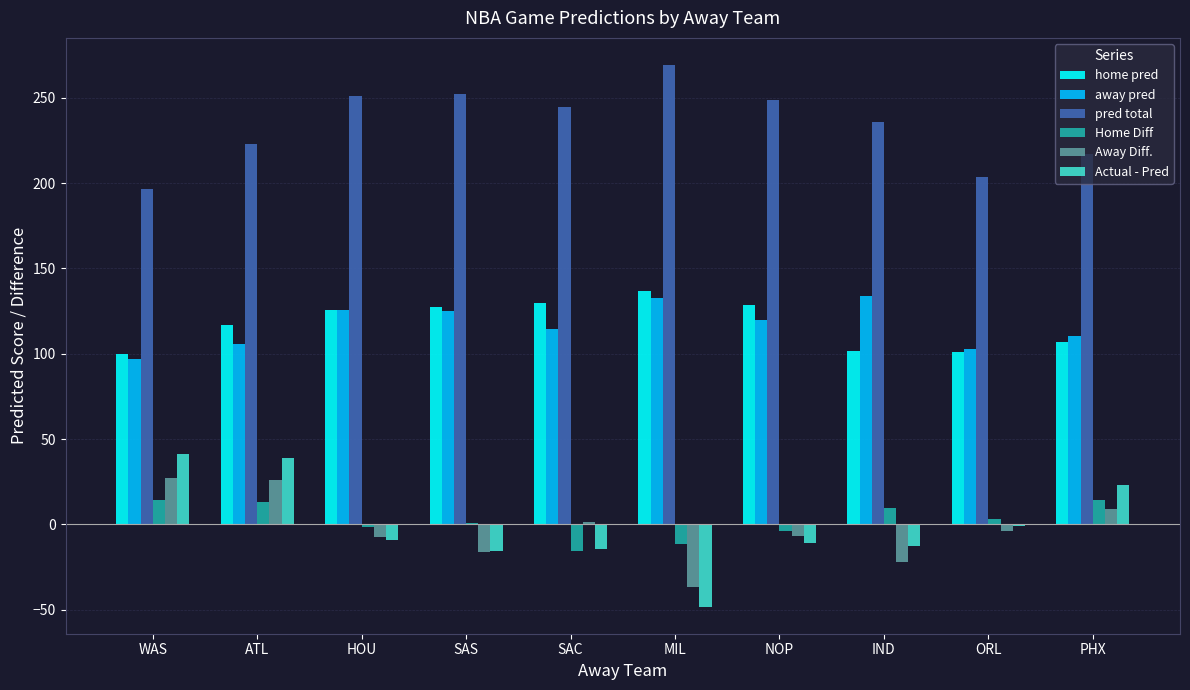

At which category does the chart reach its peak across all series?

MIL